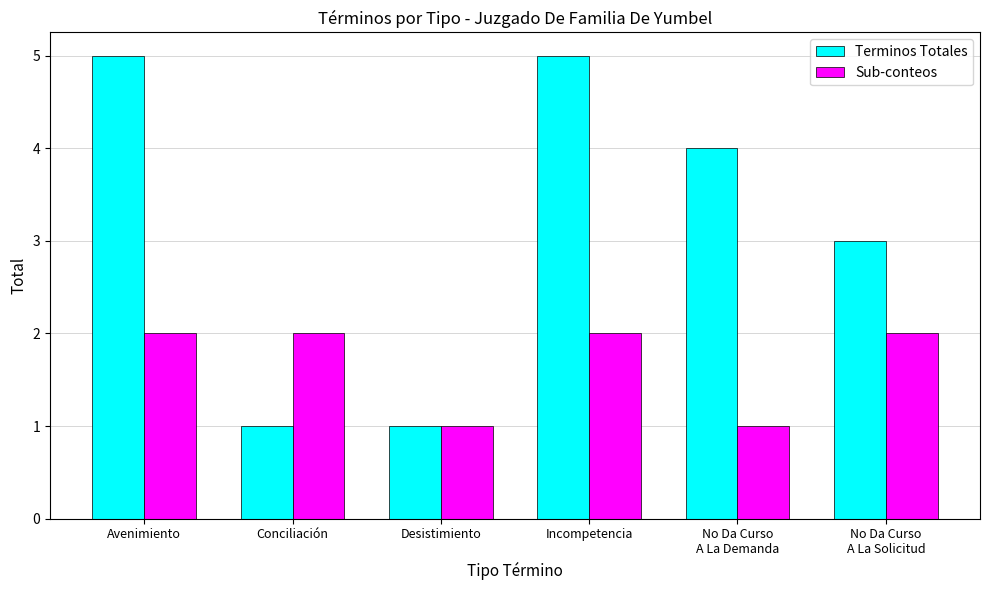

What is the average value of the Sub-conteos series?

2